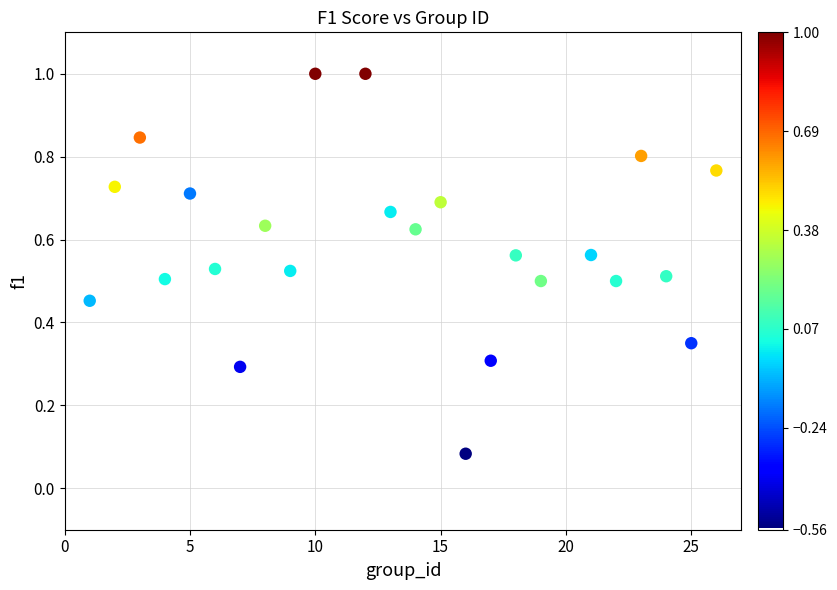

What is the range of X values (max minus min)?

25.0